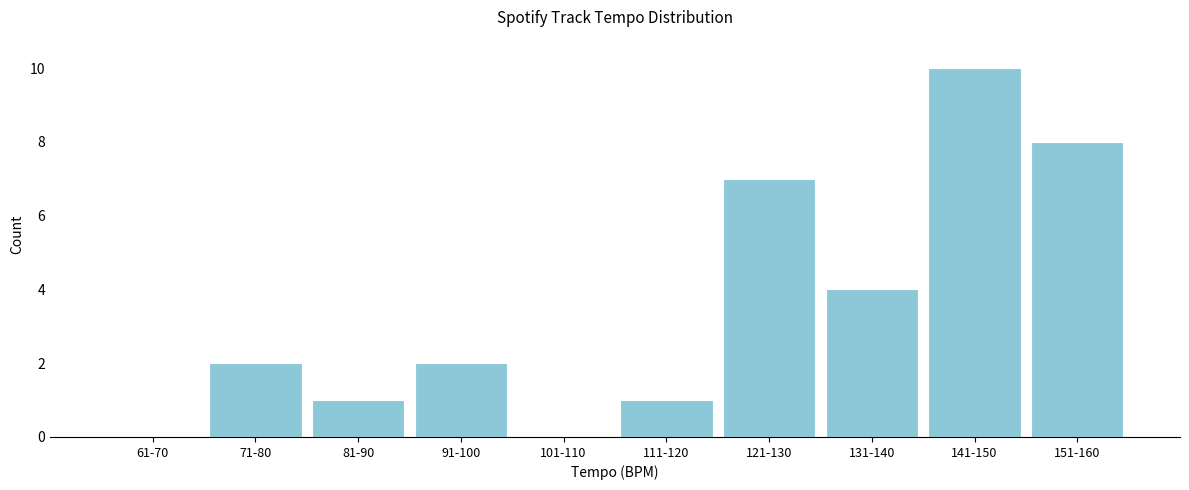

Reading right to left, transcribe all the data shown in this chart.

151-160=8	141-150=10	131-140=4	121-130=7	111-120=1	101-110=0	91-100=2	81-90=1	71-80=2	61-70=0